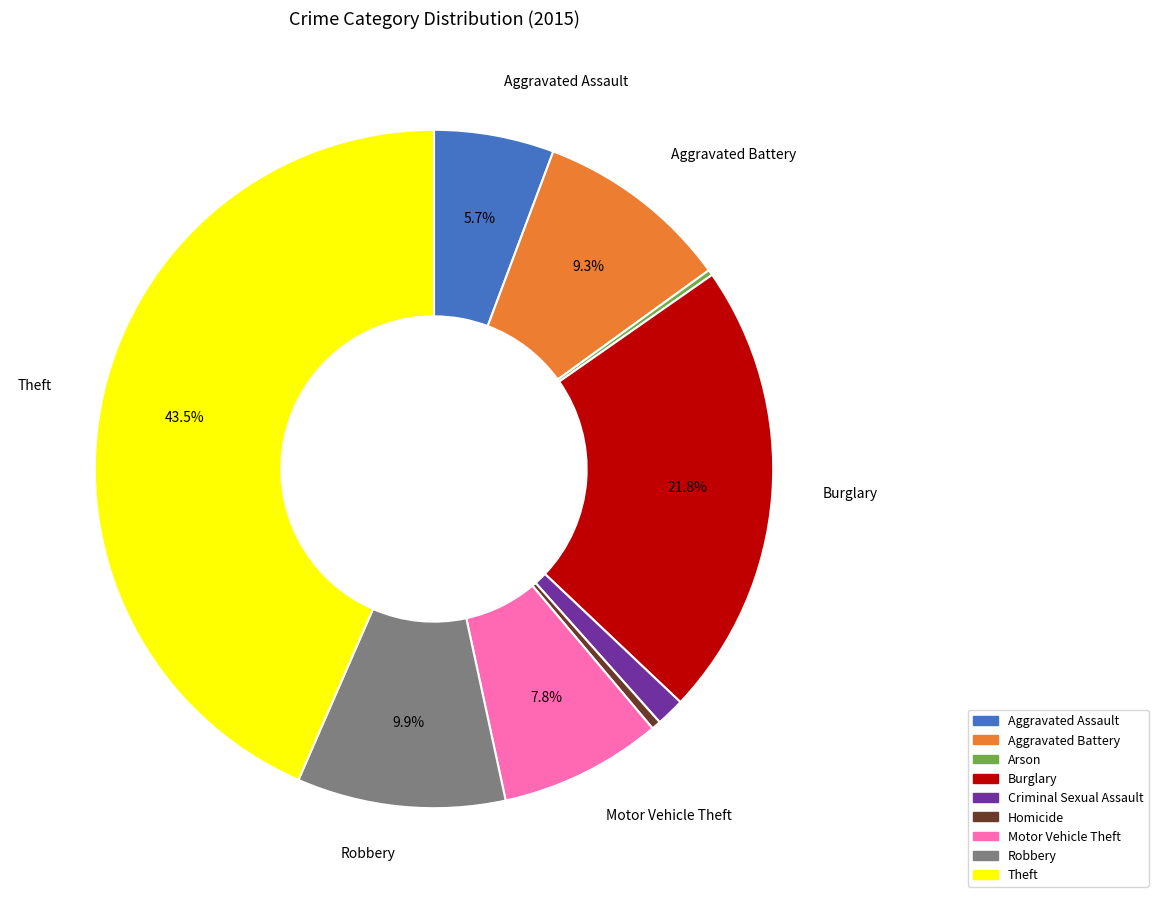

Approximately how many times larger is the value at Robbery compared to Aggravated Battery?

1.1